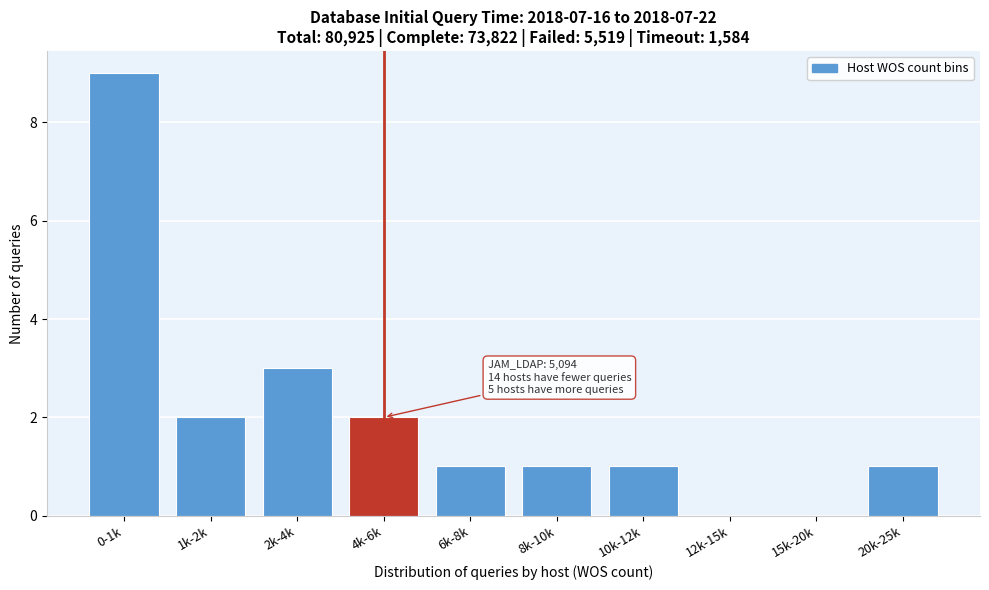

Reading left to right, transcribe all the data shown in this chart.

0-1k=9	1k-2k=2	2k-4k=3	4k-6k=2	6k-8k=1	8k-10k=1	10k-12k=1	12k-15k=0	15k-20k=0	20k-25k=1